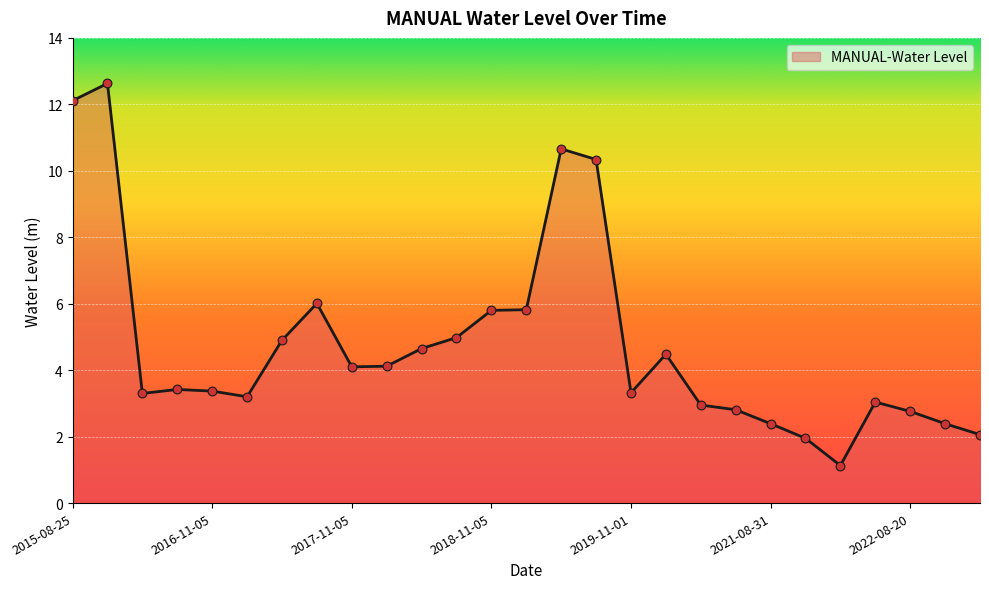

What is the greatest value displayed?

12.6